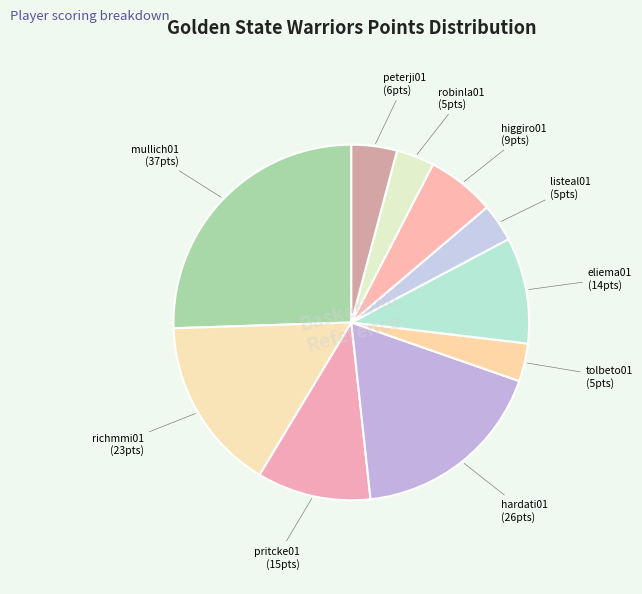

How many slices are in this pie chart?

10